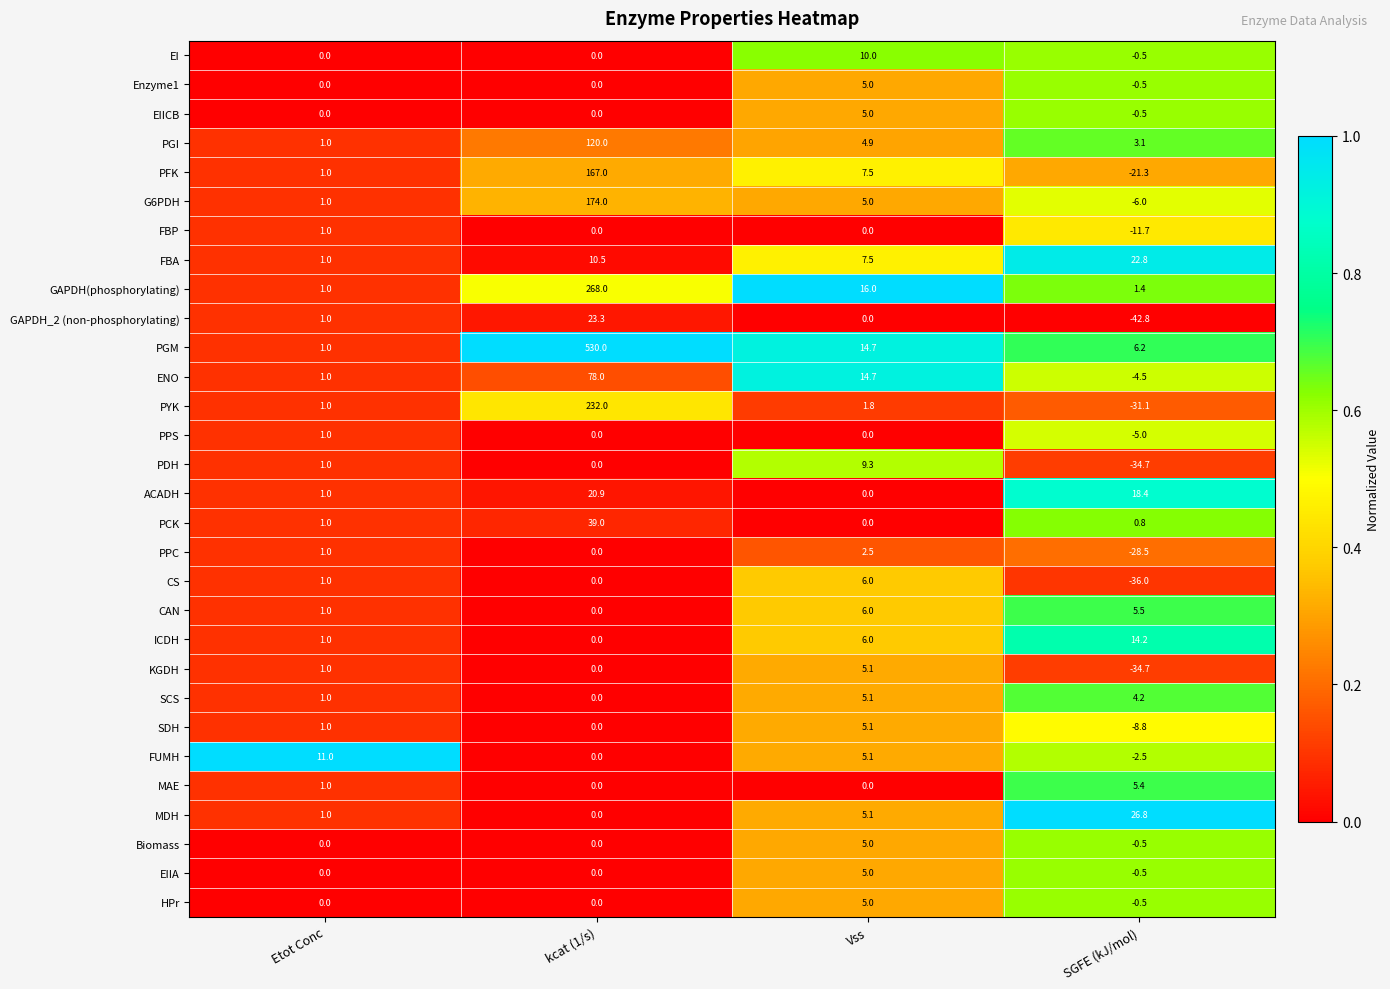

At which category is the sum across all series the highest?

kcat (1/s)